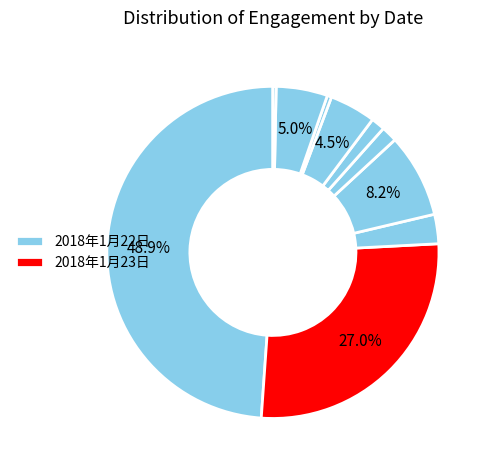

What is the largest slice in the pie chart?

2018年1月22日(1)